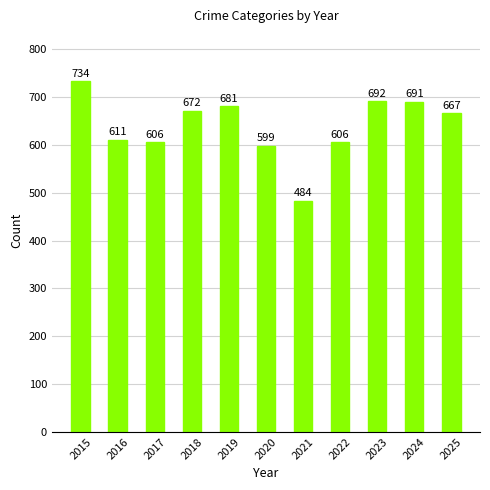

Is it true that the value at 2019 is 681?

True